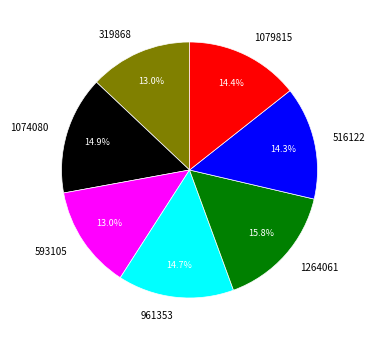

The 1074080 slice represents 30% of the pie. True or false?

False